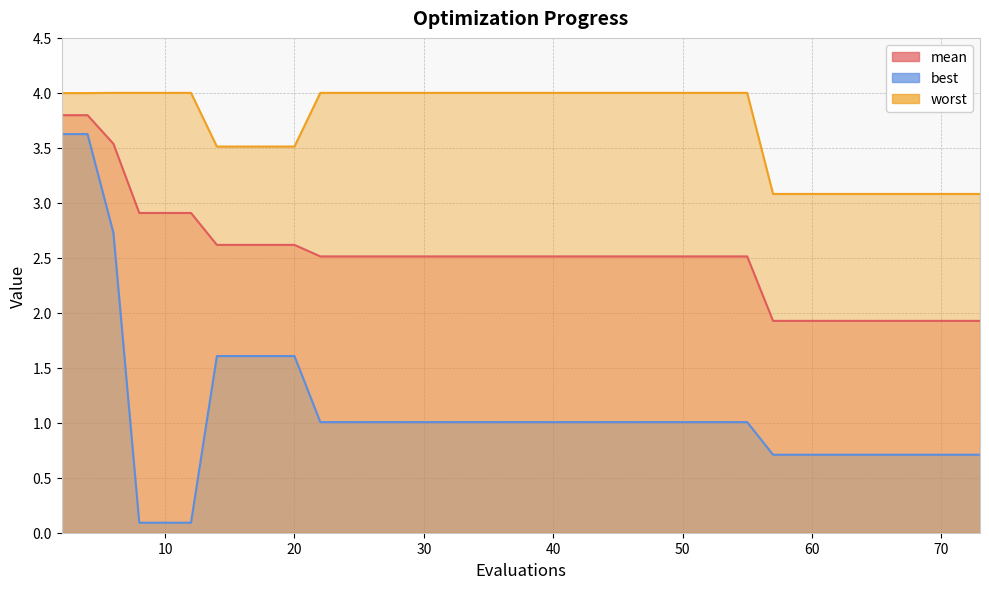

List the series in order of their peak value, lowest first.

best, mean, worst